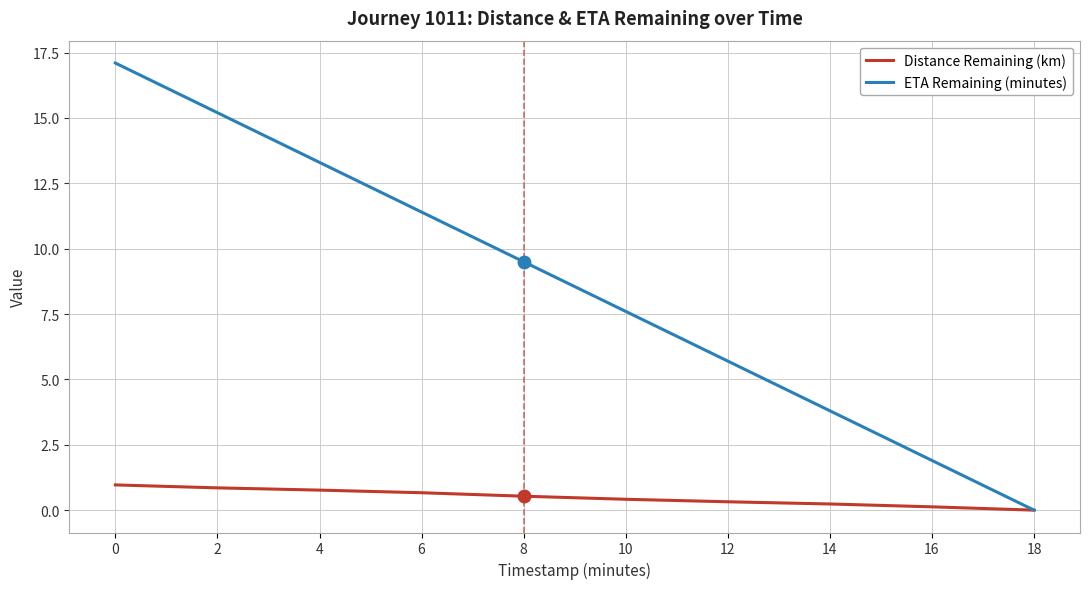

Reading right to left, list all the values displayed in this chart.

Distance Remaining (km): 18=0.0	16=0.1	14=0.2	12=0.3	10=0.4	8=0.5	6=0.7	4=0.8	2=0.9	0=1.0
ETA Remaining (minutes): 18=0.0	16=1.9	14=3.8	12=5.7	10=7.6	8=9.5	6=11.4	4=13.3	2=15.2	0=17.1